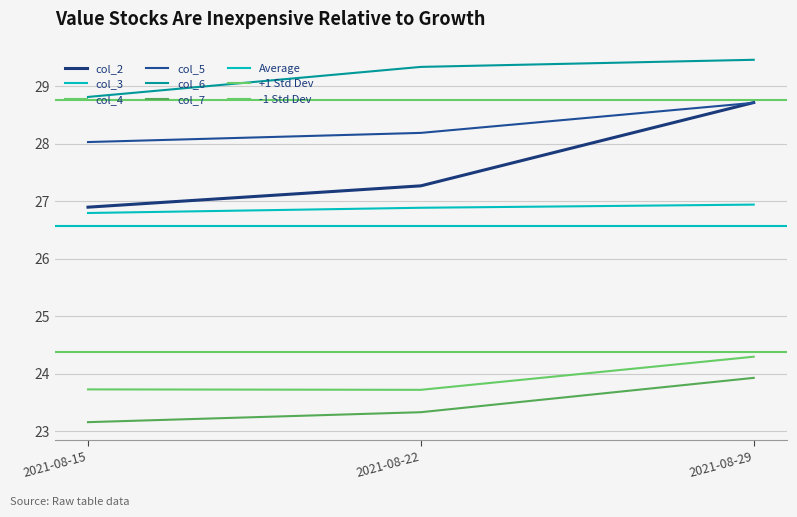

Between 2021-08-15 and 2021-08-29, which series saw the biggest shift?

col_2